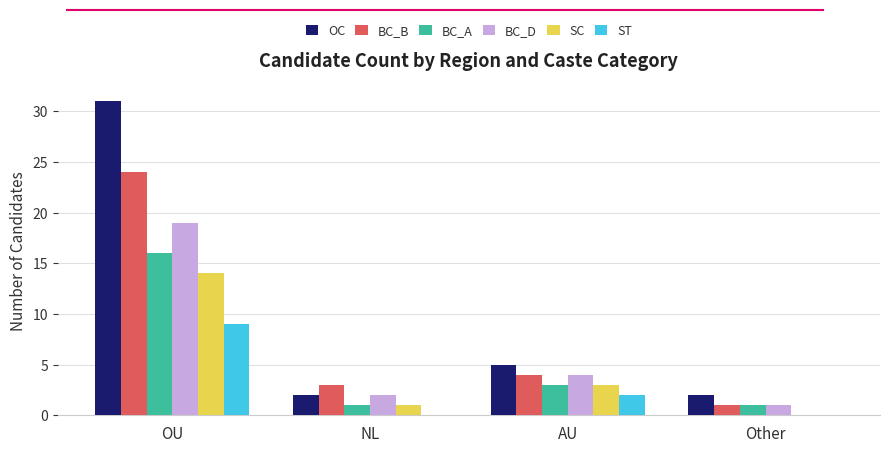

What is the greatest value displayed?

31